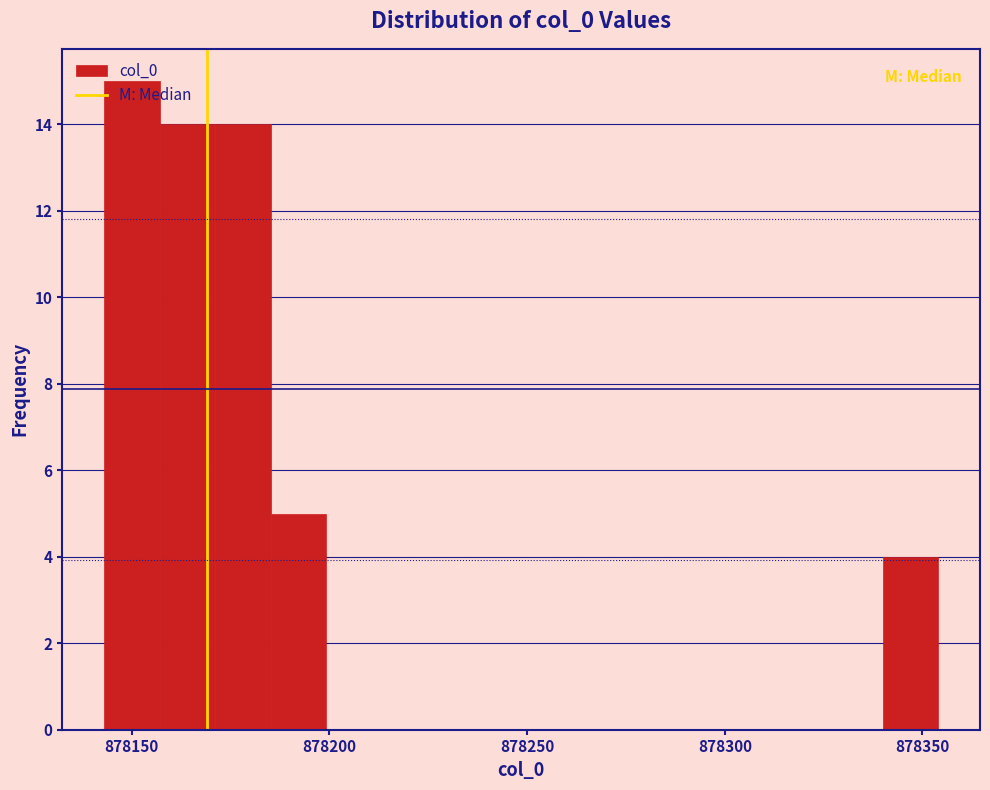

Read against the x-axis, roughly where is the centre of the tallest bar?

878150